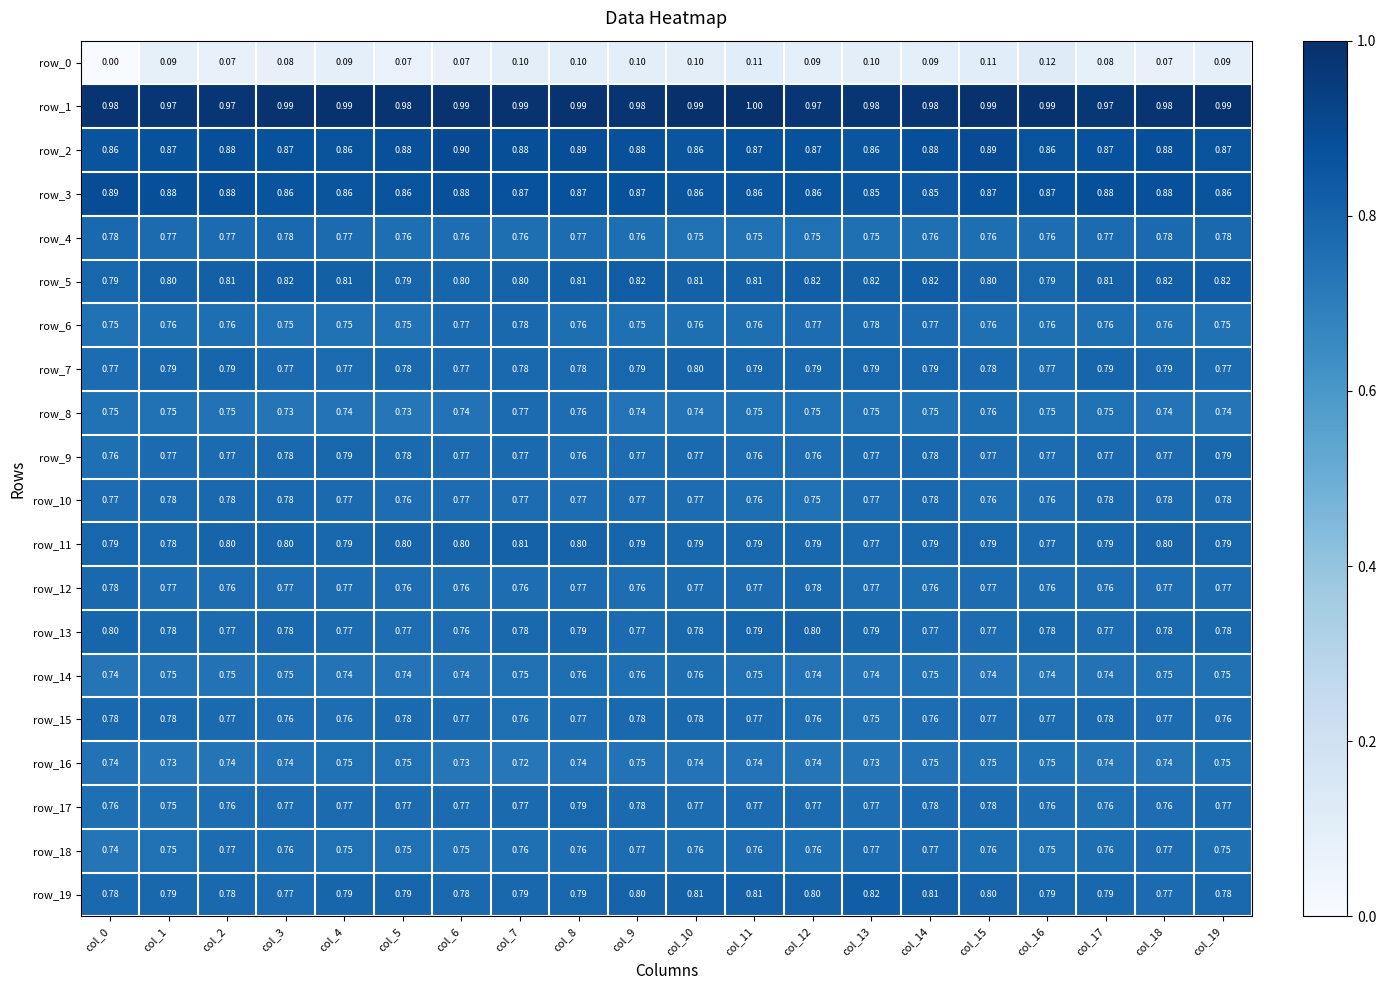

What is the sum of all row_6 values?

15.2